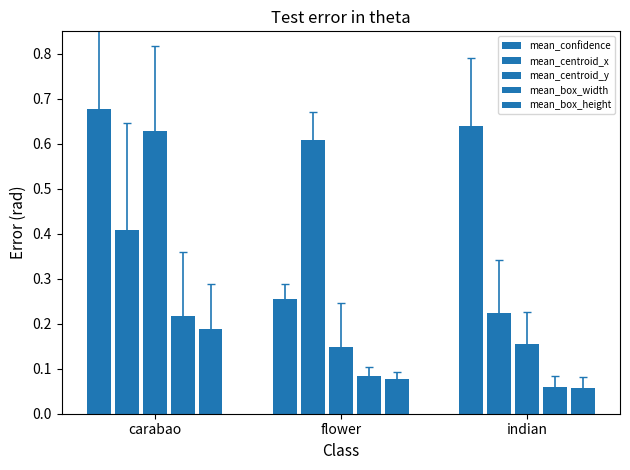

Which category has the highest value in the mean_box_width series?

carabao